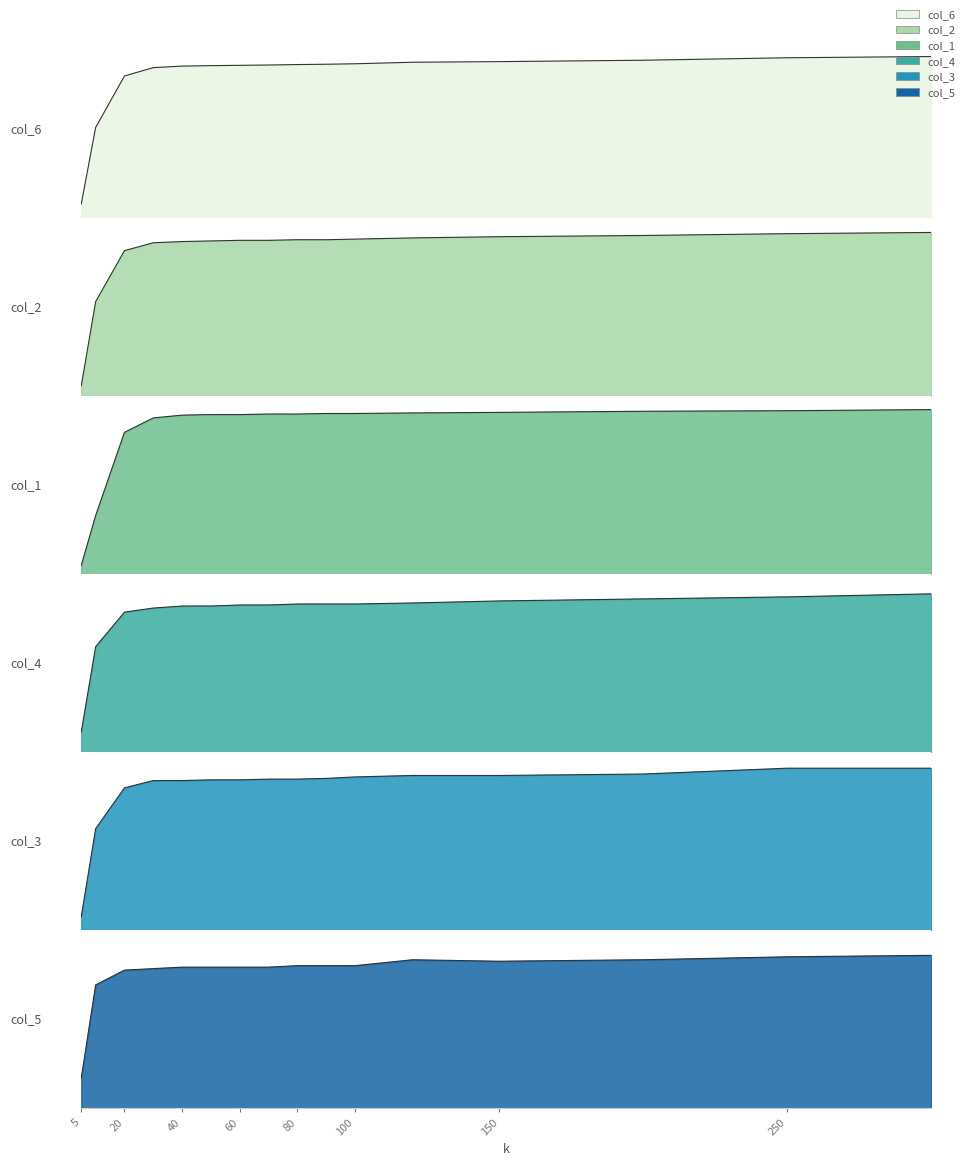

Which series has the widest spread of values?

col_1